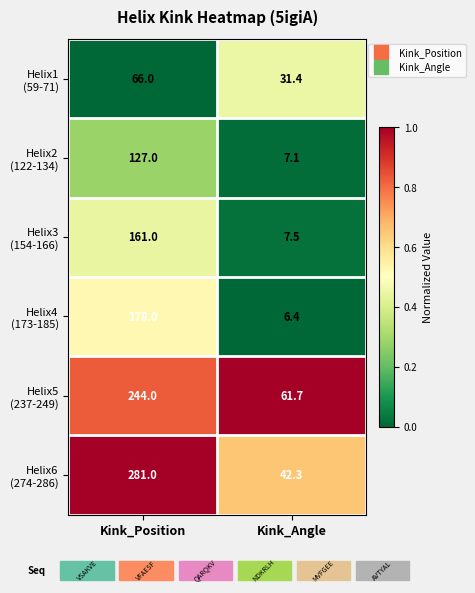

At which category is the sum across all series the highest?

Kink_Position